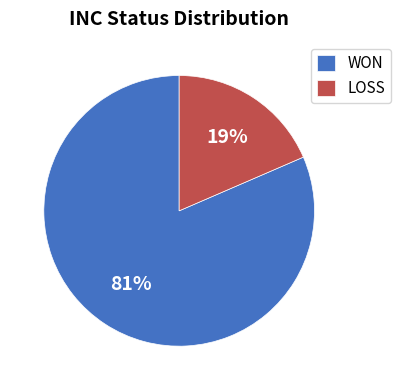

Is it true that WON is 94% of the pie?

False